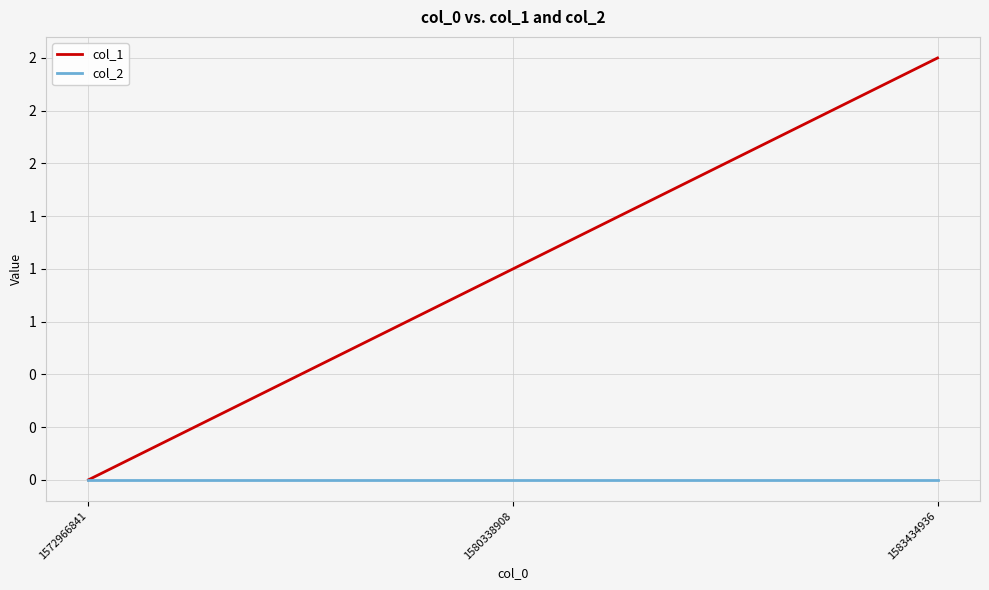

Which series has the widest spread of values?

col_1